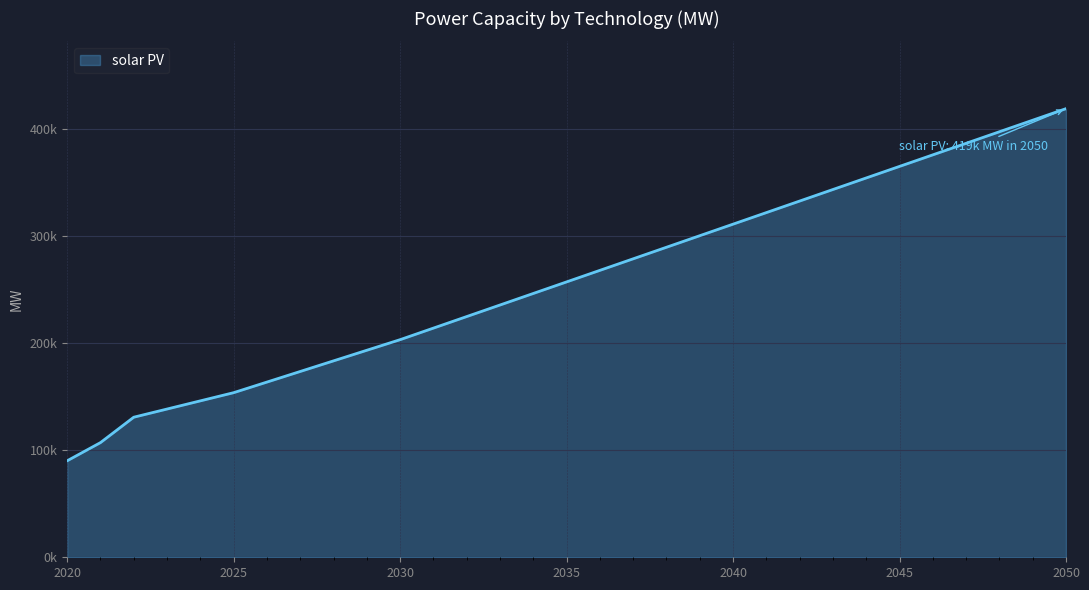

True or false: there are more than 0 points higher than both neighbors.

False